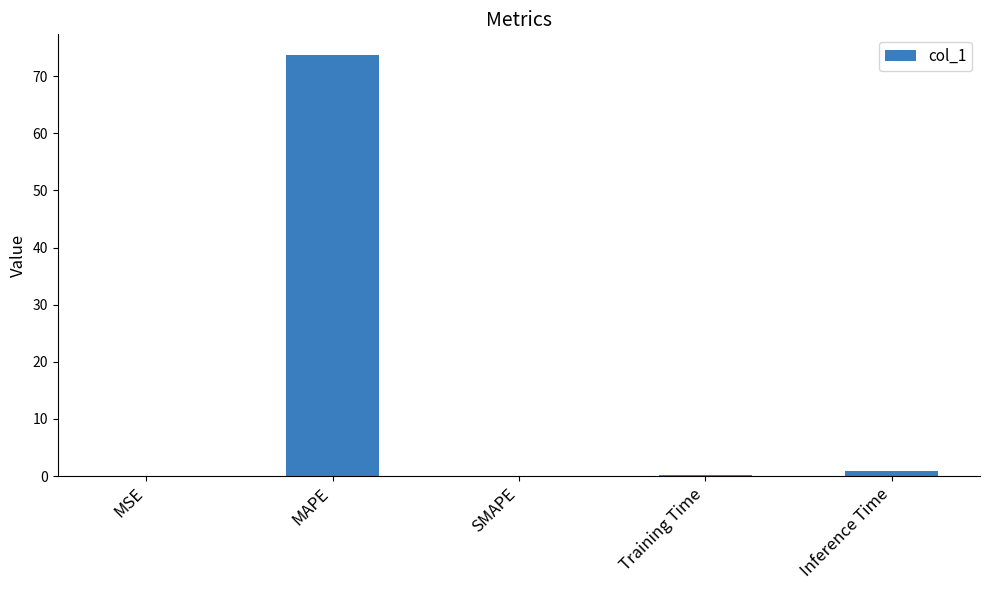

At which category does the chart reach its peak across all series?

MAPE